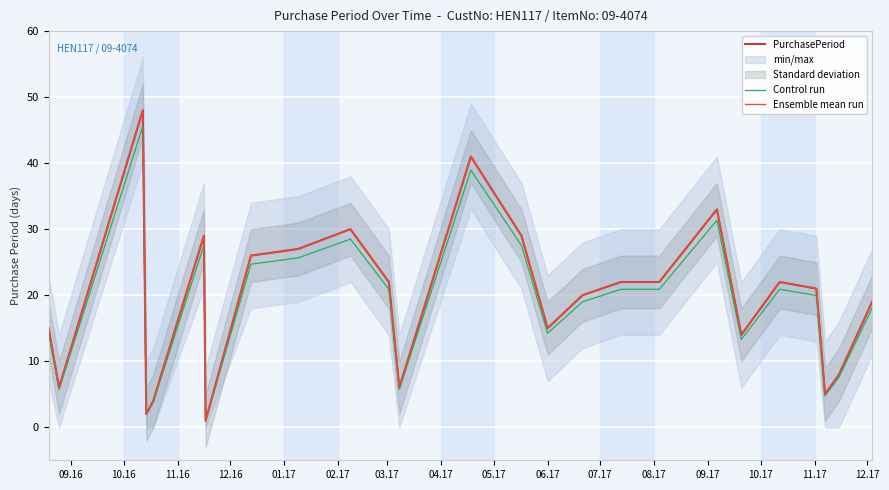

What is the average value of the Control run series?

18.5